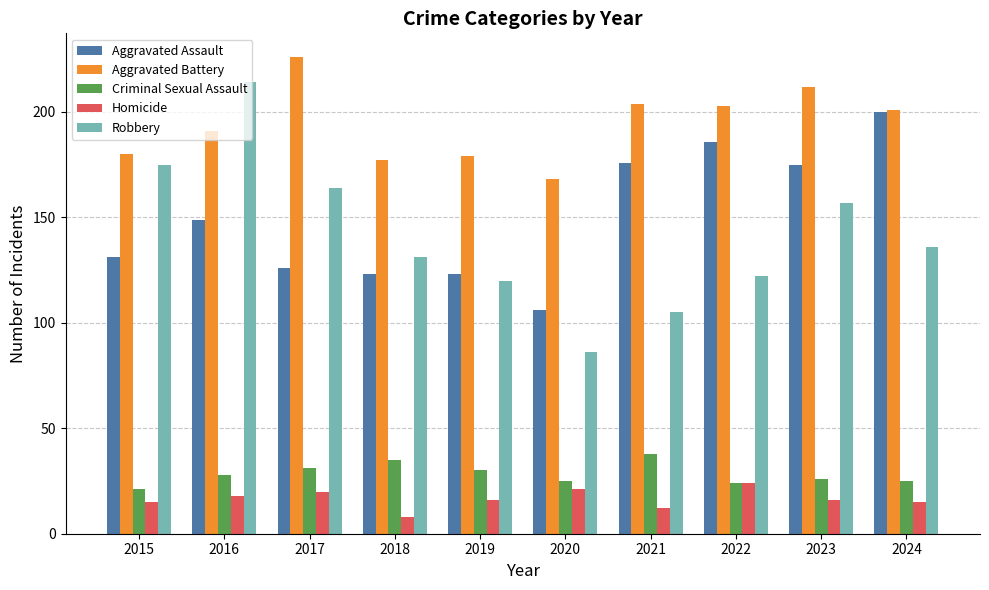

Which category has the lowest value in the Aggravated Assault series?

2020